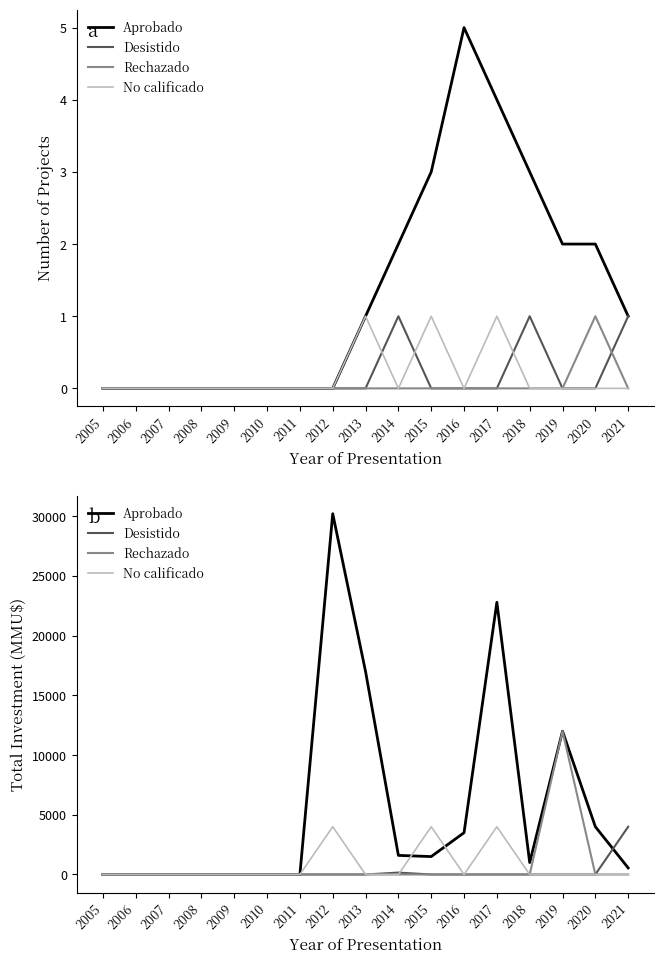

Does the chart display data point markers on the line(s)?

No